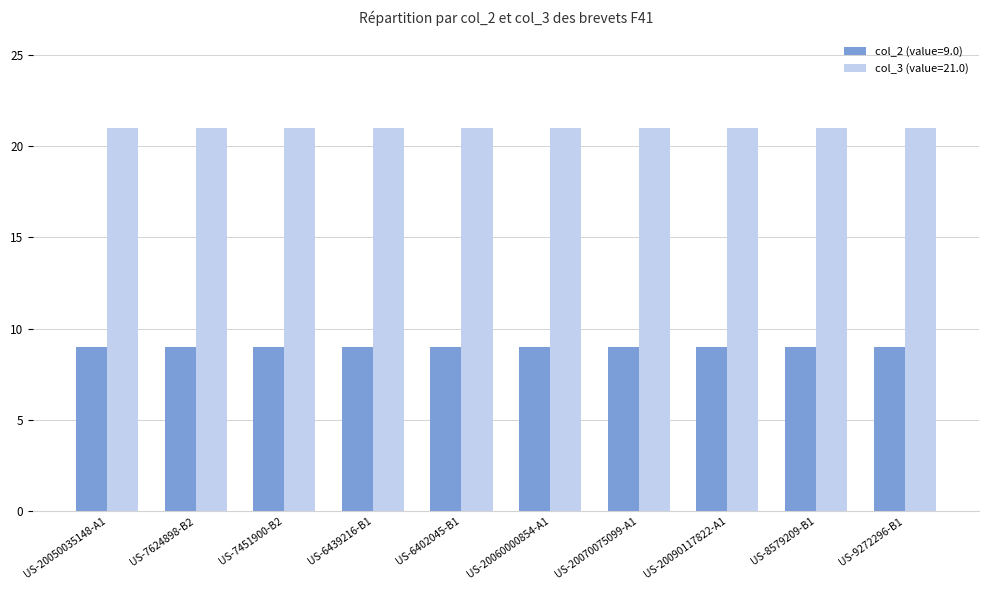

Is it true that col_3 (value=21.0) equals 21 at US-20050035148-A1?

True